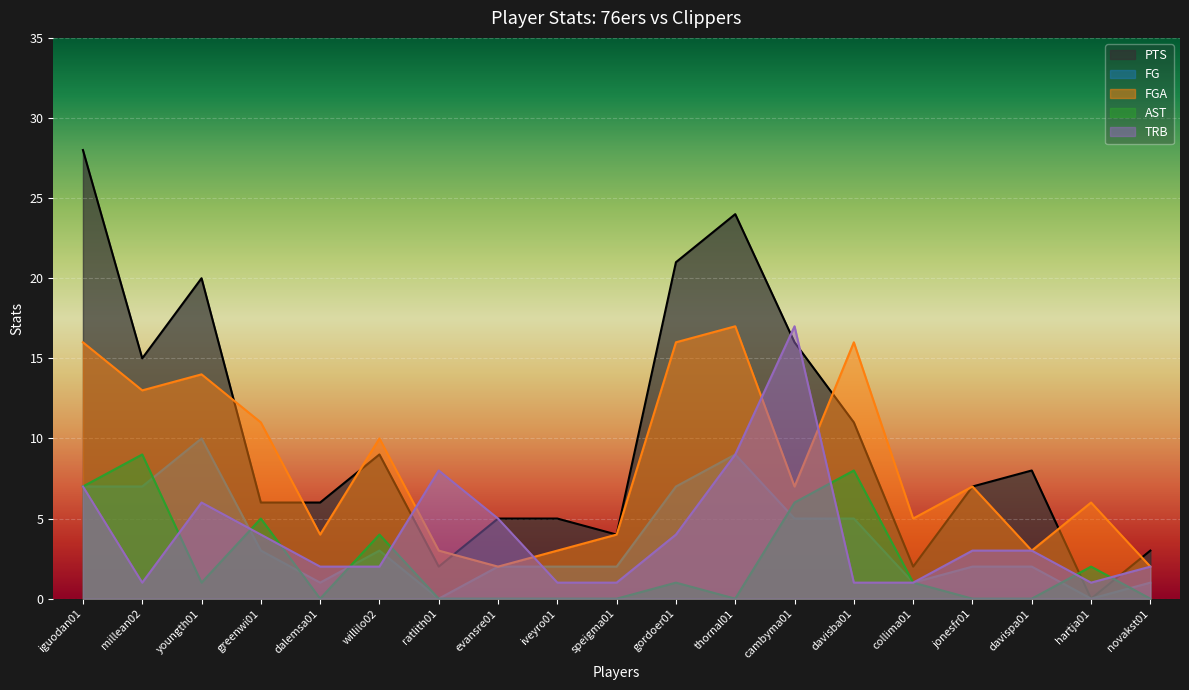

Does the chart display data point markers on the line(s)?

No